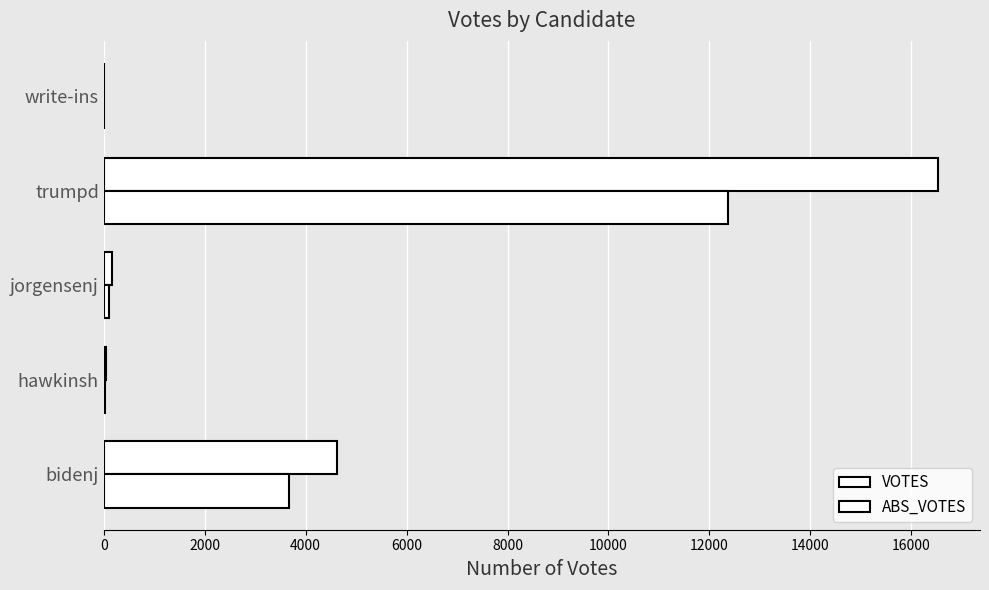

Count the number of data series in this chart.

2